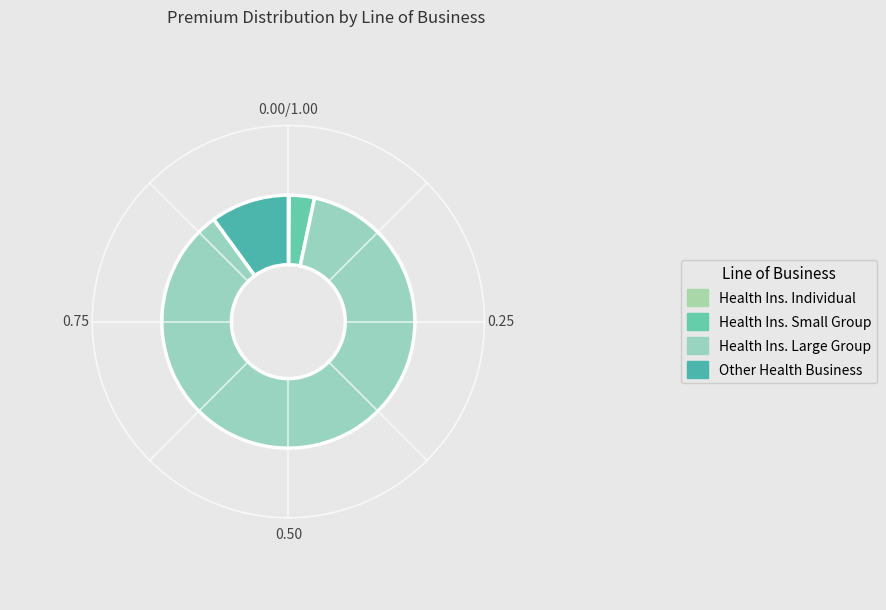

Is there a majority slice in this chart?

Yes